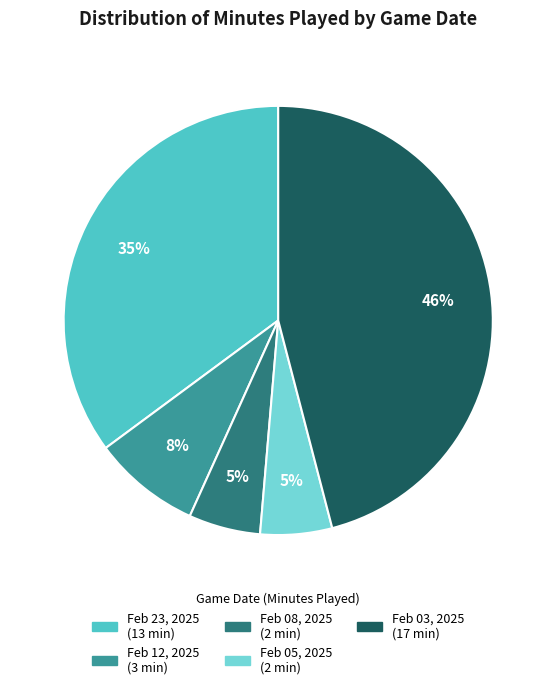

Which has a higher value, Feb 08, 2025 or Feb 23, 2025?

Feb 23, 2025